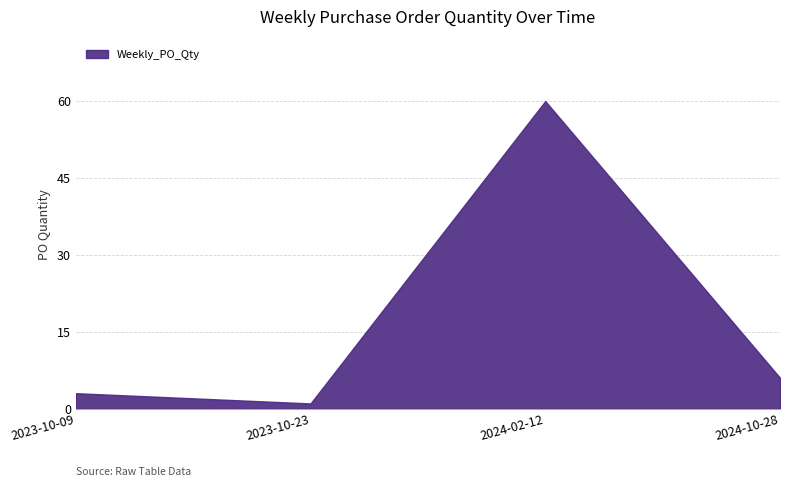

What position from the left is 2023-10-09?

1